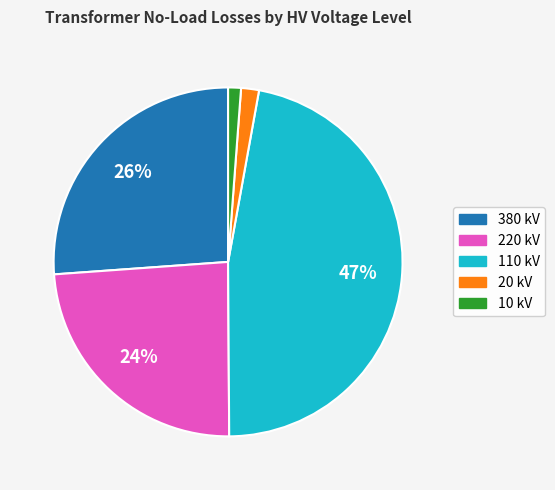

To the nearest percent, what is the average slice percentage?

20%